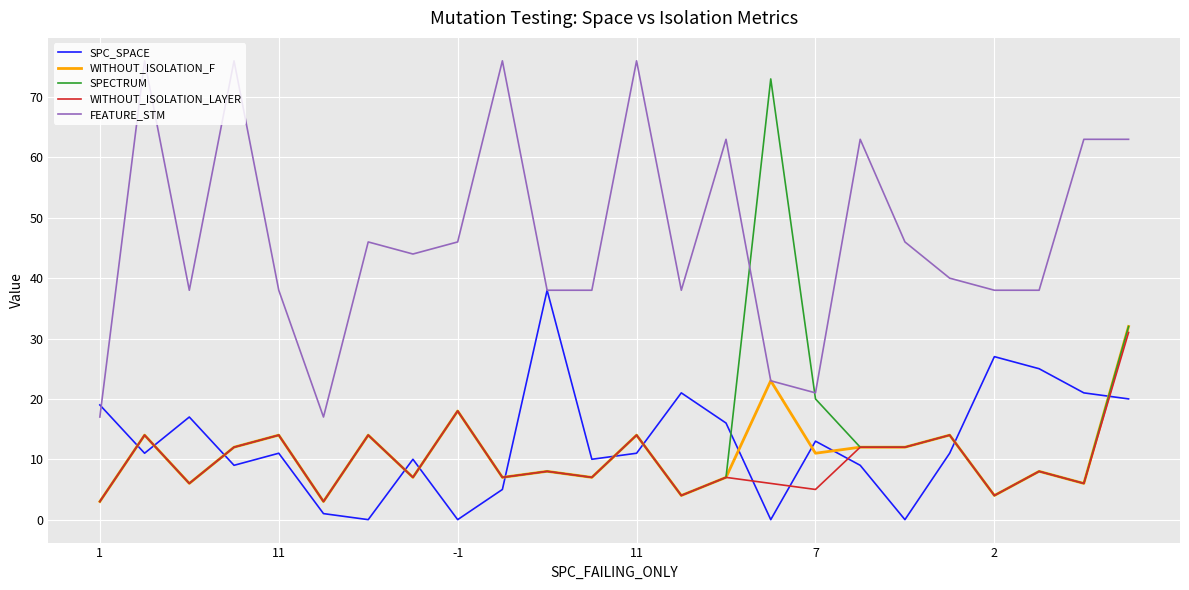

Reading left to right, transcribe all the data shown in this chart.

SPC_SPACE: 19	11	17	9	11	1	0	10	0	5	38	10	11	21	16	0	13	9	0	11	27	25	21	20
WITHOUT_ISOLATION_F: 3	14	6	12	14	3	14	7	18	7	8	7	14	4	7	23	11	12	12	14	4	8	6	32
SPECTRUM: 3	14	6	12	14	3	14	7	18	7	8	7	14	4	7	73	20	12	12	14	4	8	6	32
WITHOUT_ISOLATION_LAYER: 3	14	6	12	14	3	14	7	18	7	8	7	14	4	7	6	5	12	12	14	4	8	6	31
FEATURE_STM: 17	76	38	76	38	17	46	44	46	76	38	38	76	38	63	23	21	63	46	40	38	38	63	63